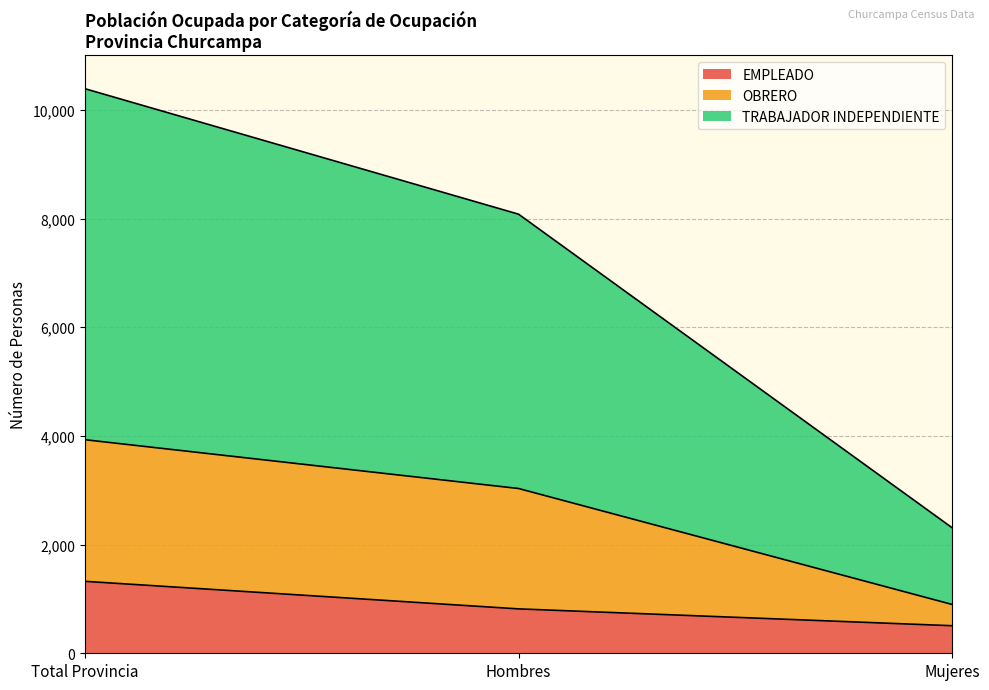

True or false: OBRERO has a value of 4445 at Total Provincia.

False